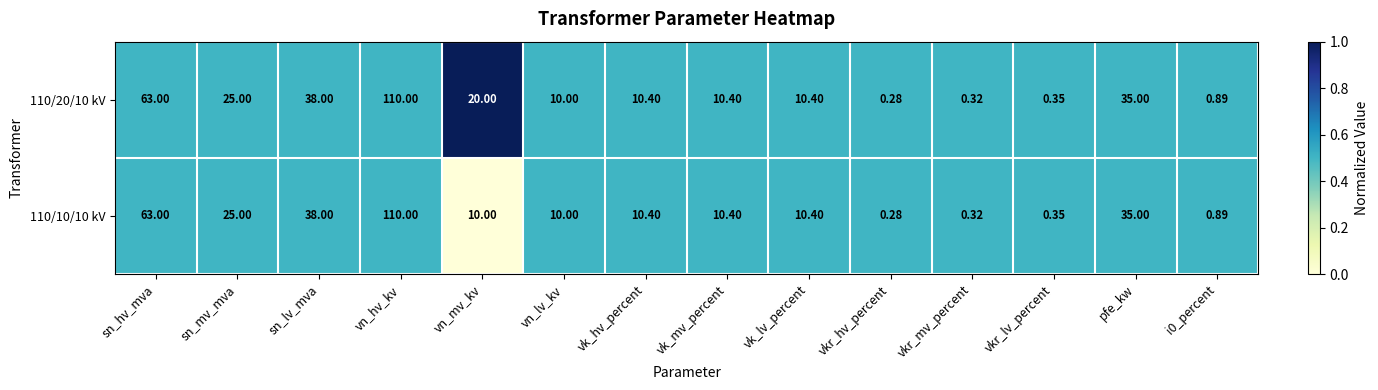

Where is 110/20/10 kV nearest to the value 55?

sn_hv_mva